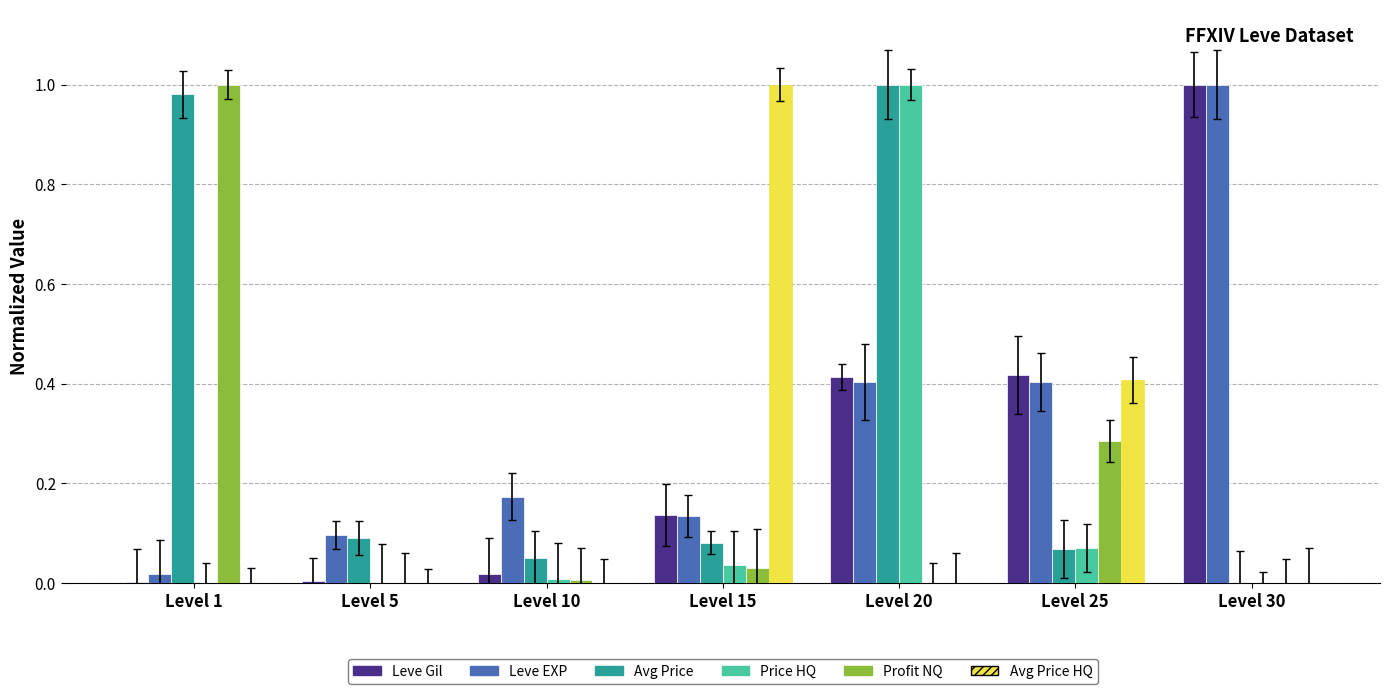

The Profit NQ series shows 0.5 at Level 20. True or false?

False